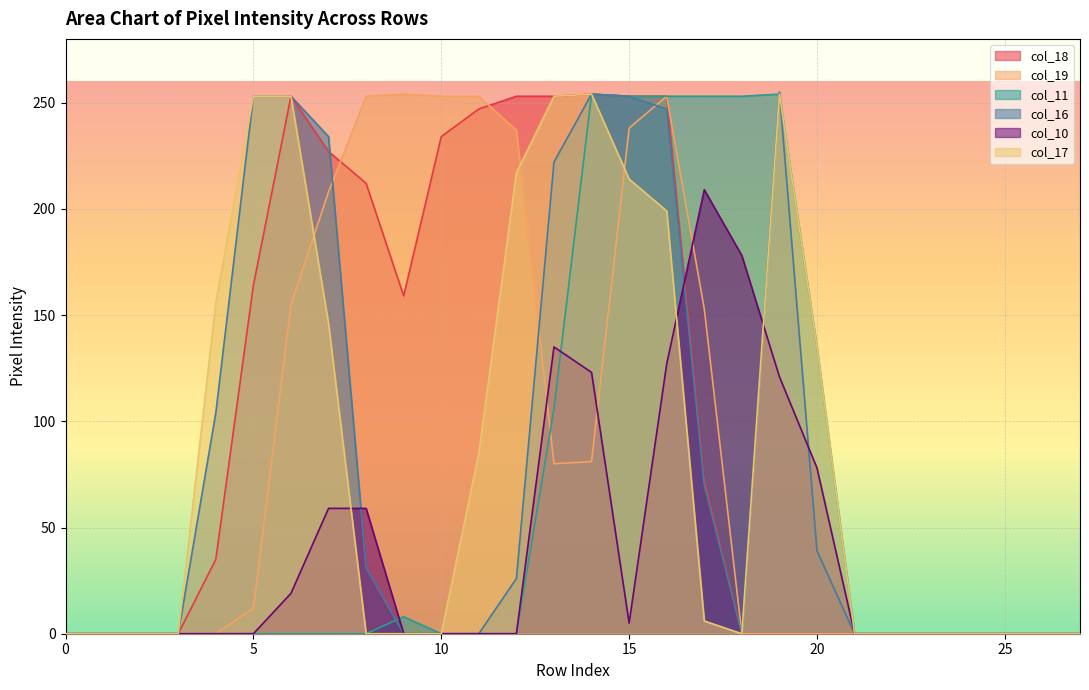

How many intersections are there between col_18 and col_10?

1